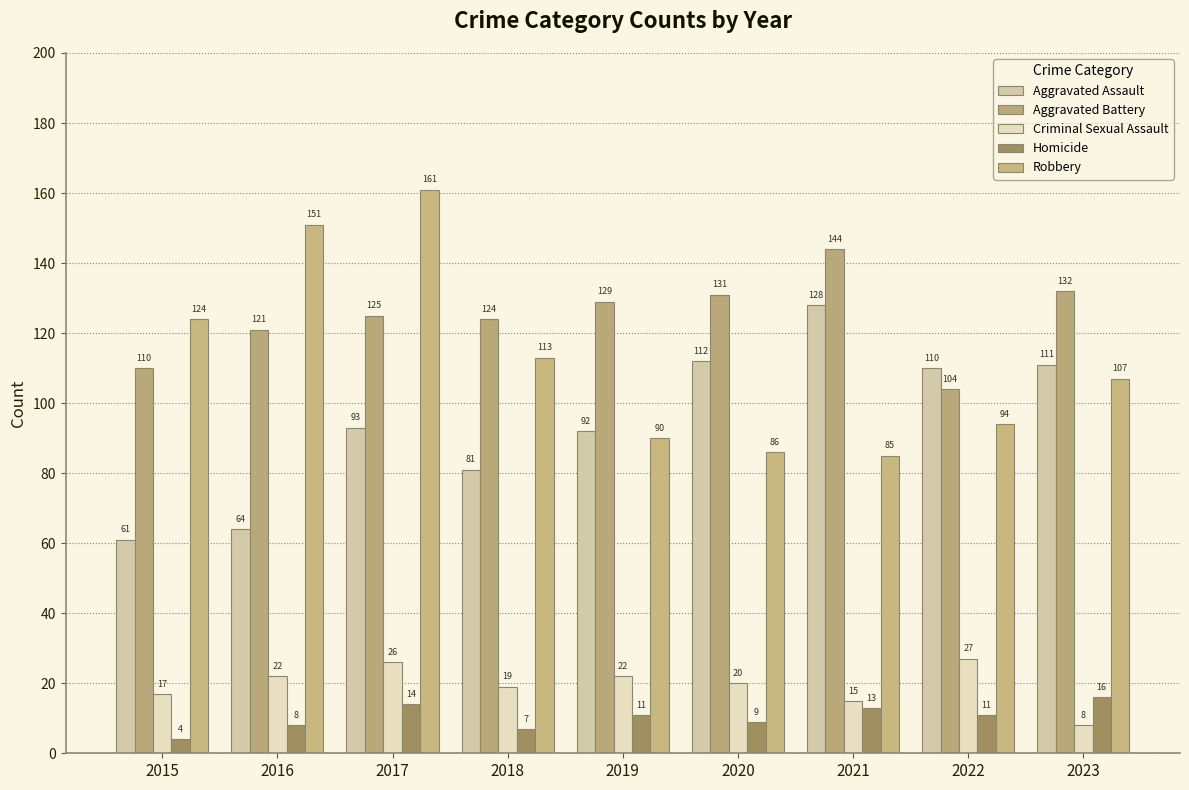

Count the number of data series in this chart.

5